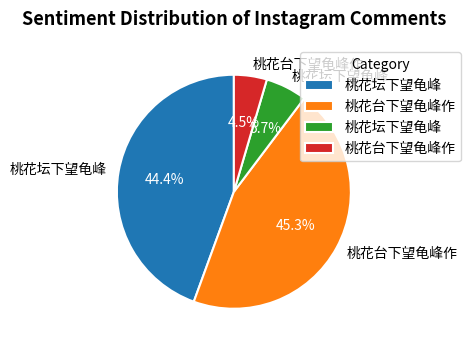

Does any single category account for the majority?

No